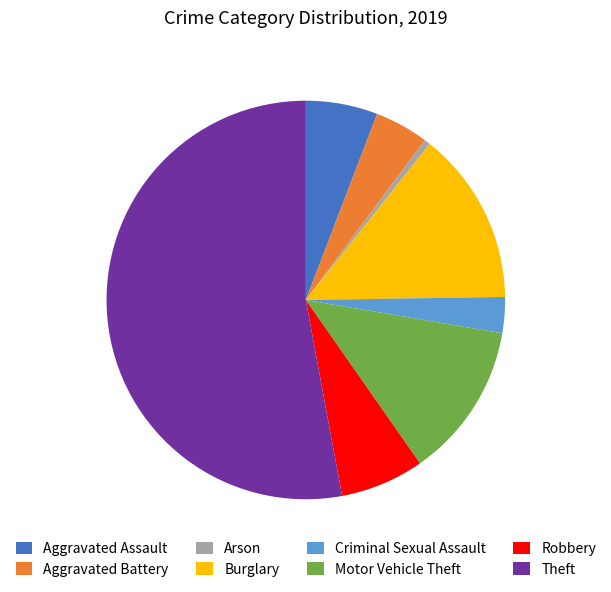

Which slice is the largest?

Theft